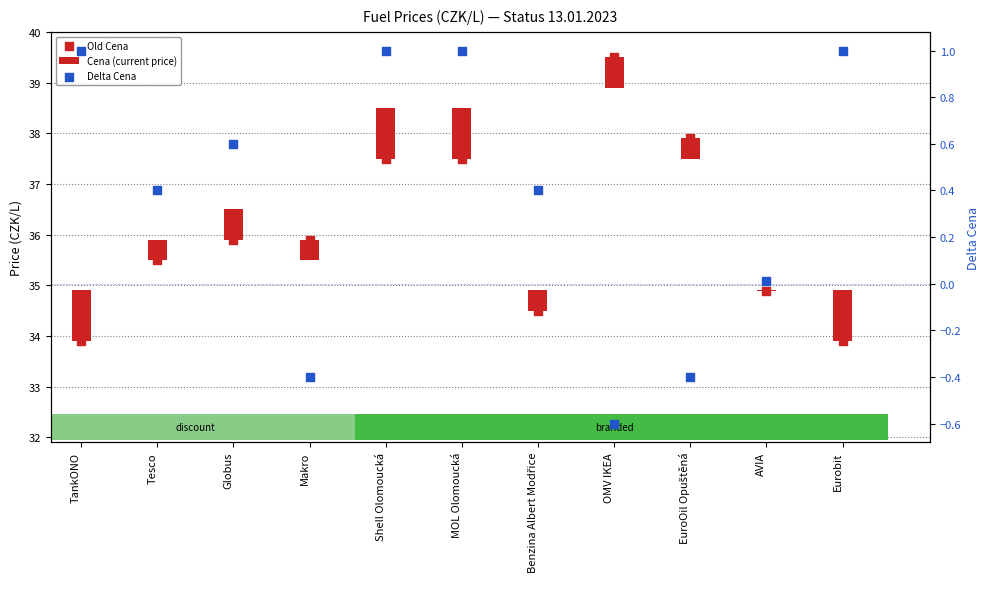

Is the value of Delta Cena at AVIA greater than the value of Old Cena at Shell Olomoucká?

No